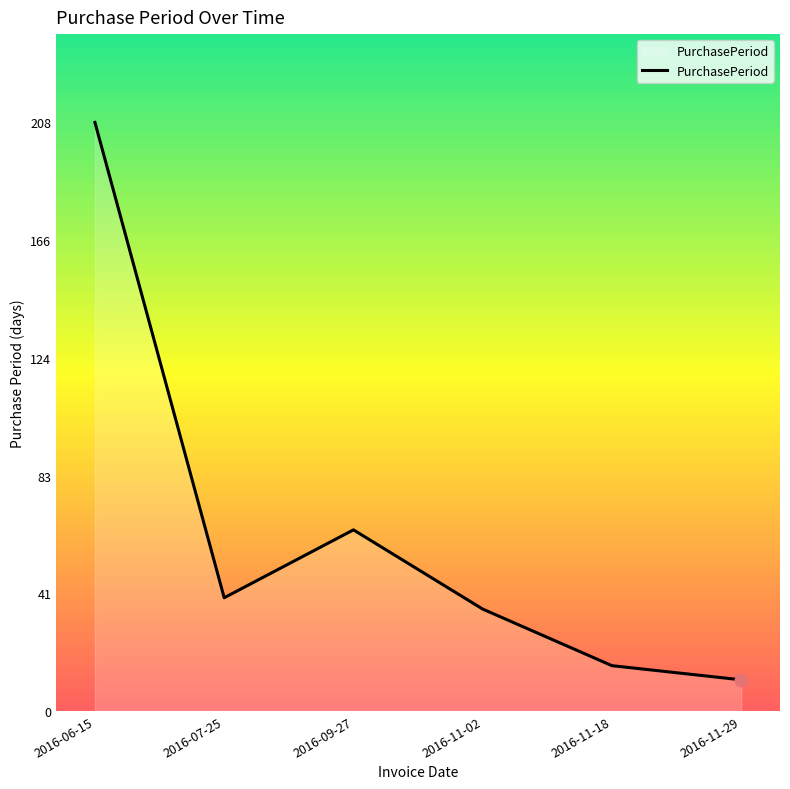

Between 2016-06-15 and 2016-09-27, which is larger?

2016-06-15